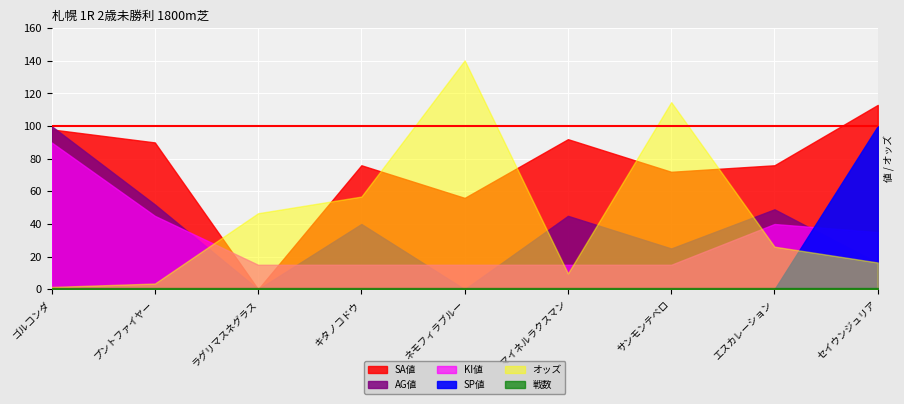

What is the sum of the SA値 values at キタノコドウ and エスカレーション?

152.0